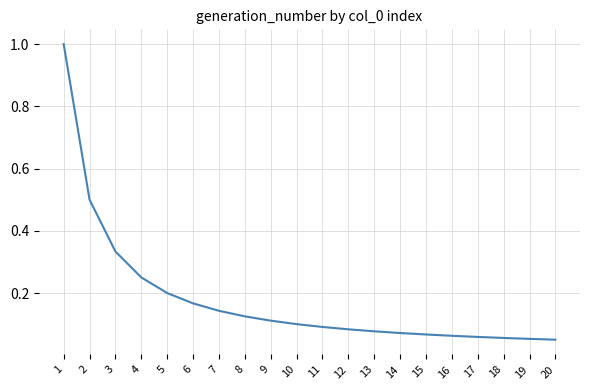

What is the difference between the values at 17 and 2?

0.4